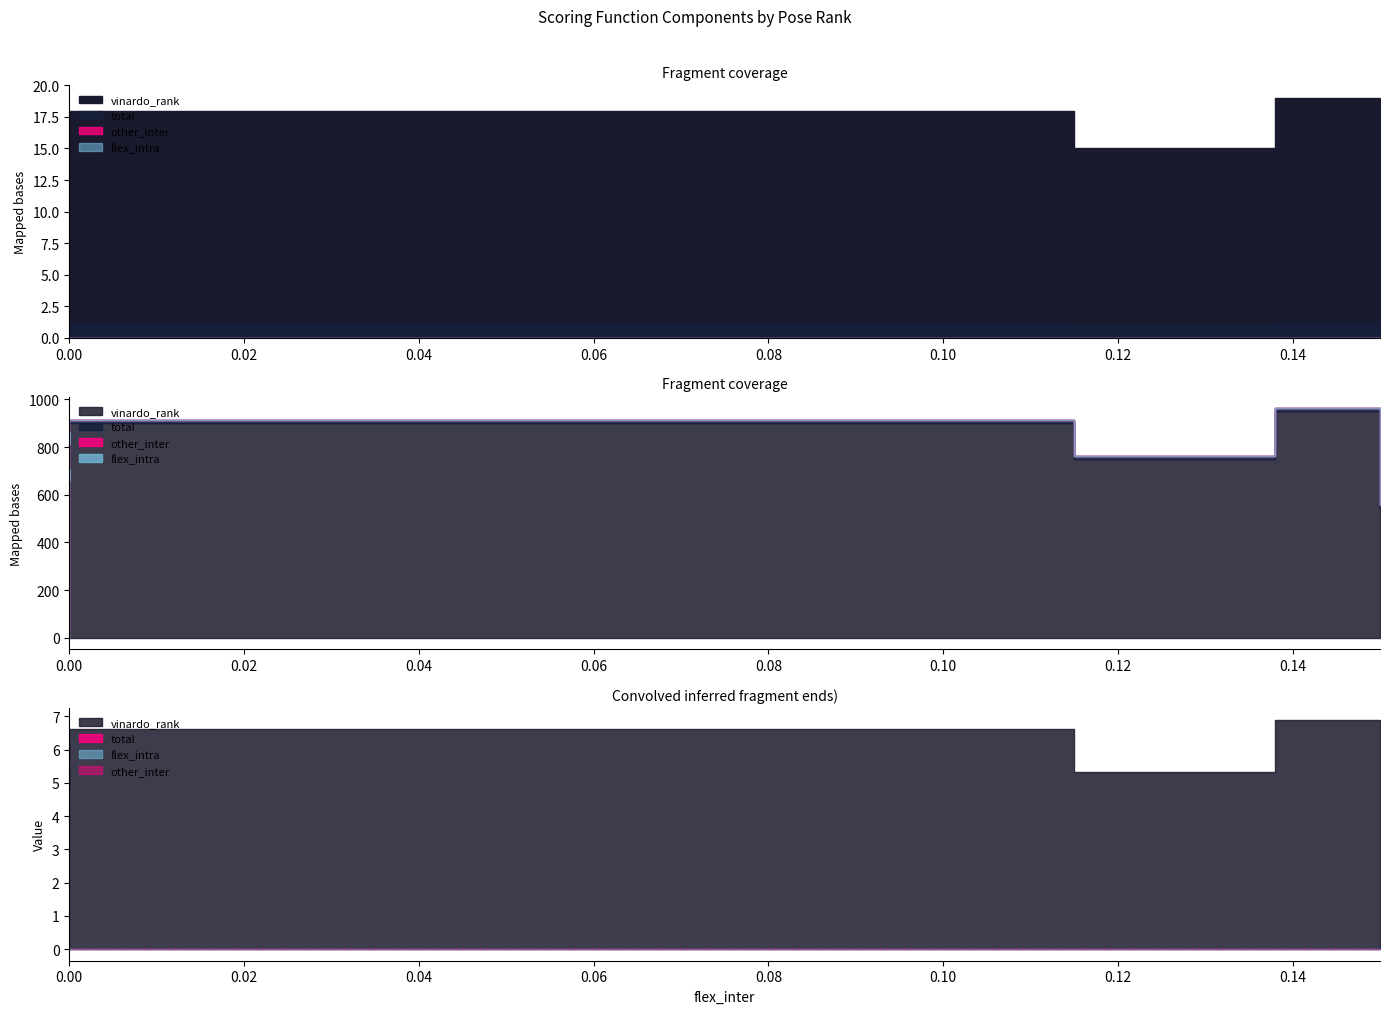

True or false: total has more than 0 interior local peaks.

False